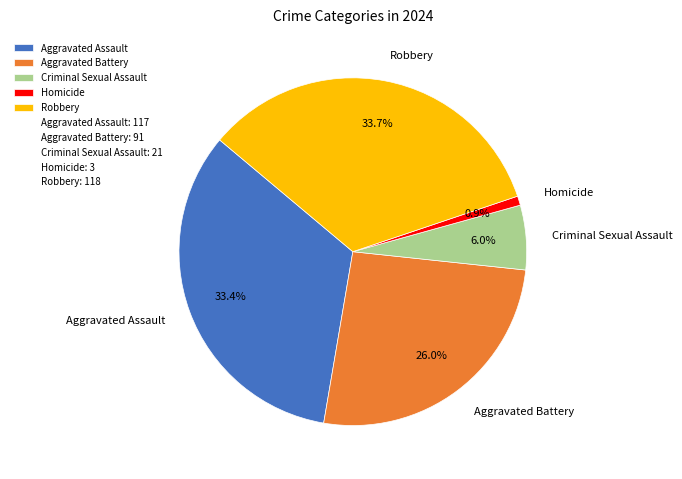

What percentage is the Criminal Sexual Assault slice, to the nearest percent?

6%